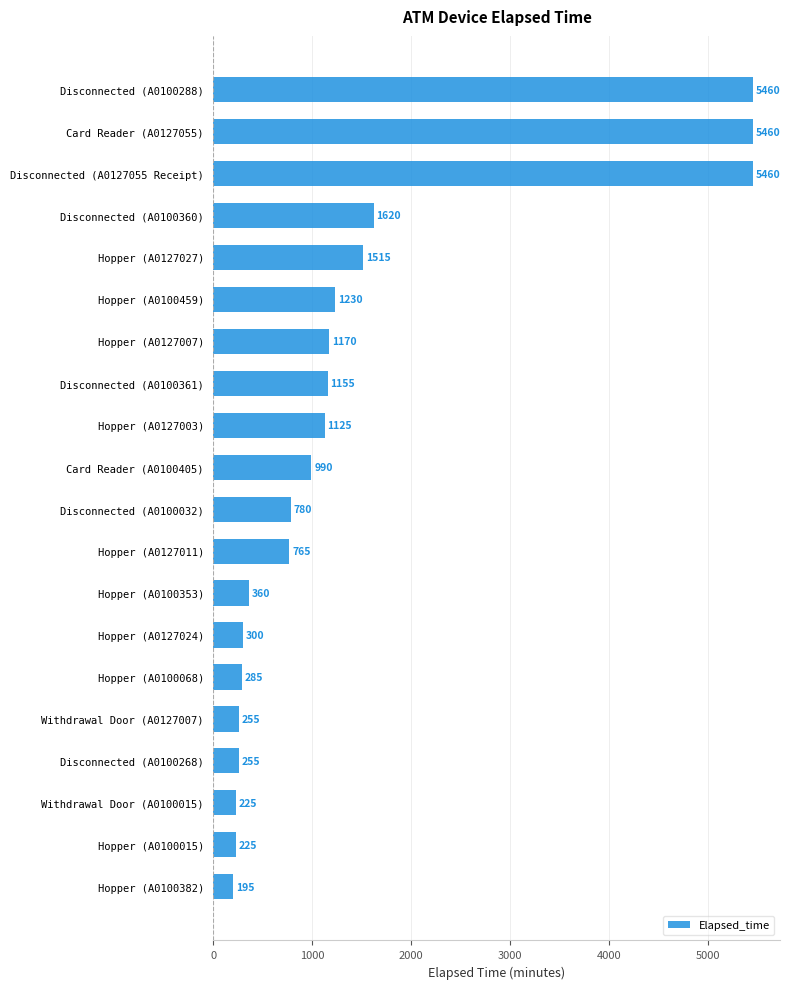

What value does the data have at Hopper (A0100068), to the nearest 50?

300